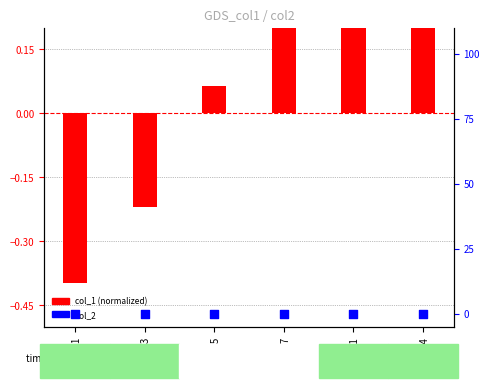

Which series reaches the minimum Y coordinate?

col_1 (normalized)